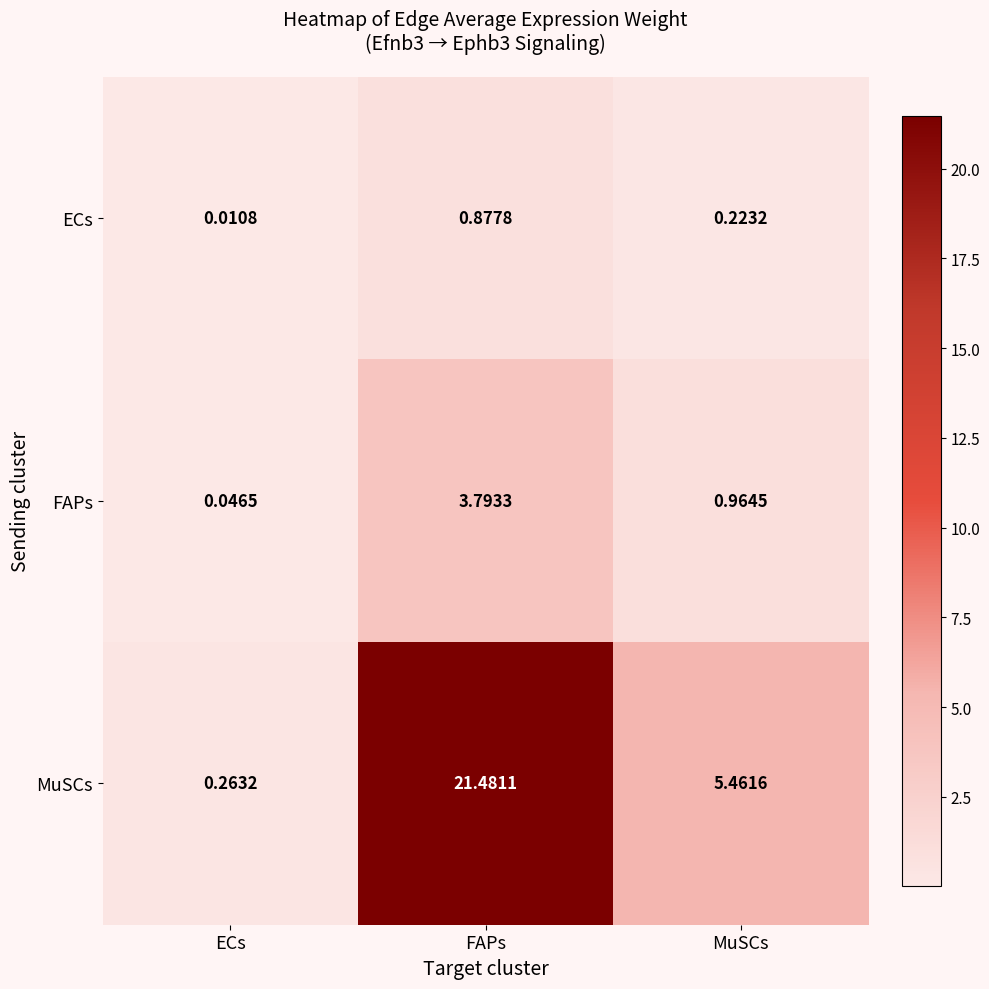

How many distinct data groups are displayed?

3